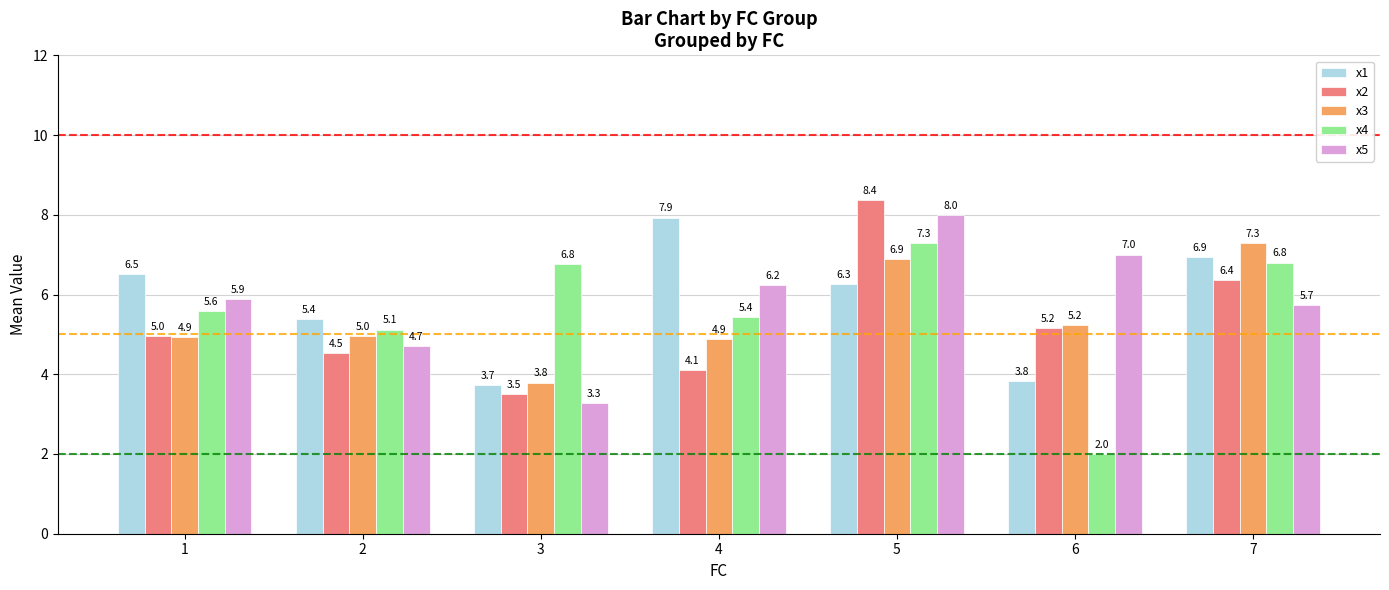

List the labels in order of x1 value, largest first.

4, 7, 1, 5, 2, 6, 3